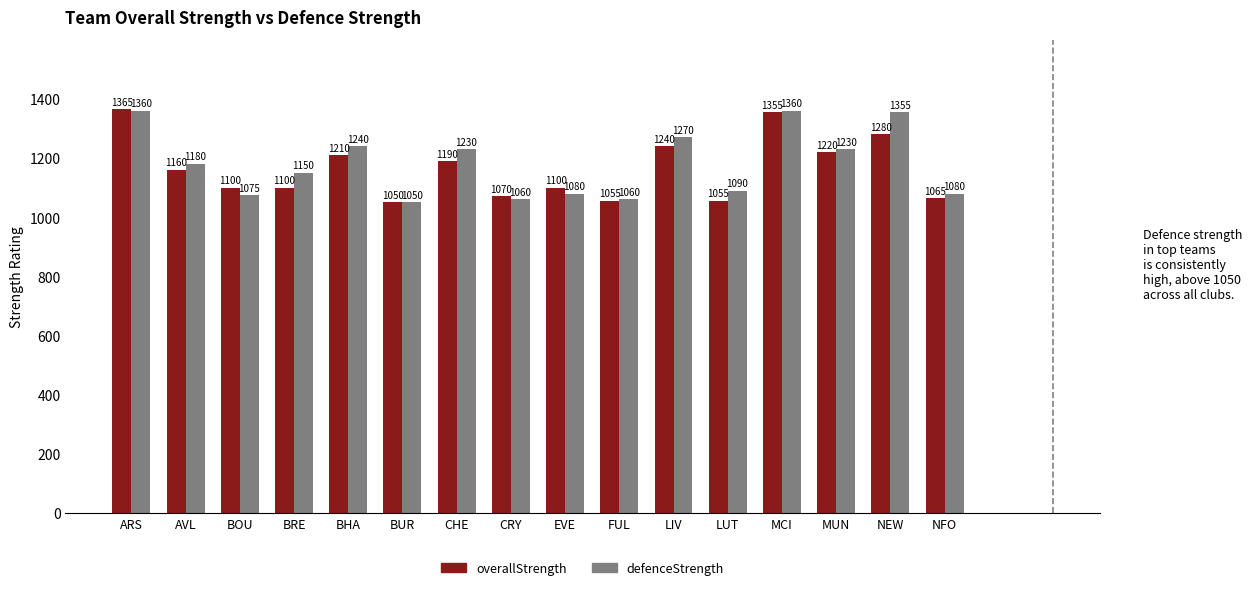

How many values in the defenceStrength series are below 1180?

8